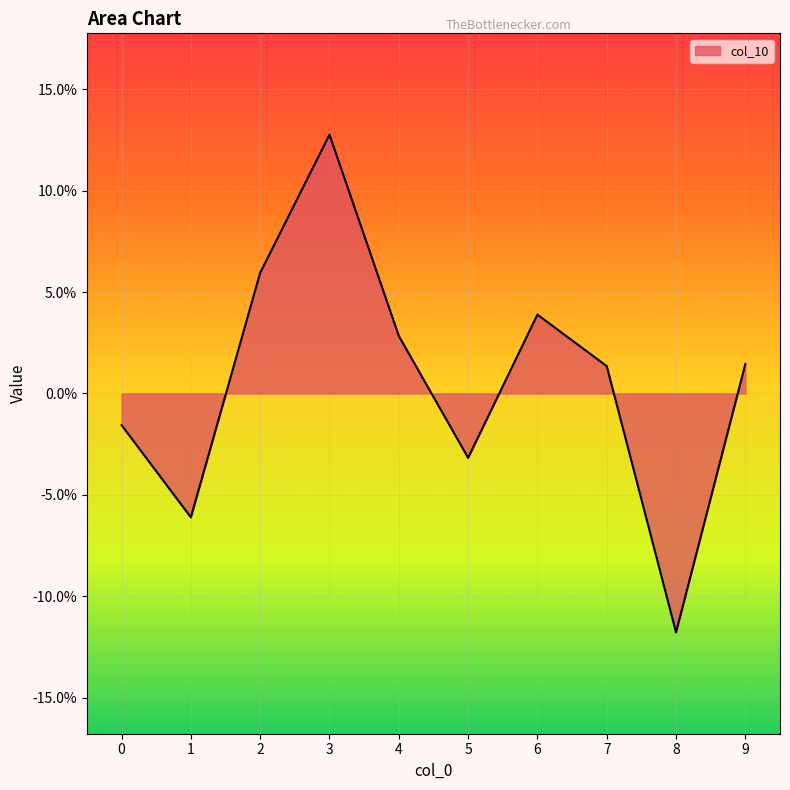

What is the sum of all values?

0.1